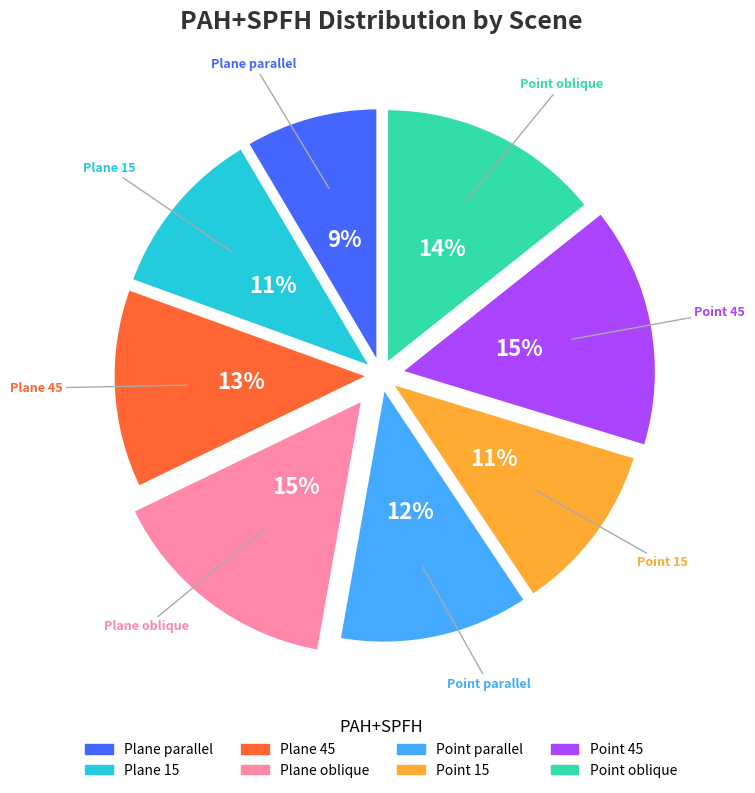

Is it true that Point parallel is 21% of the pie?

False